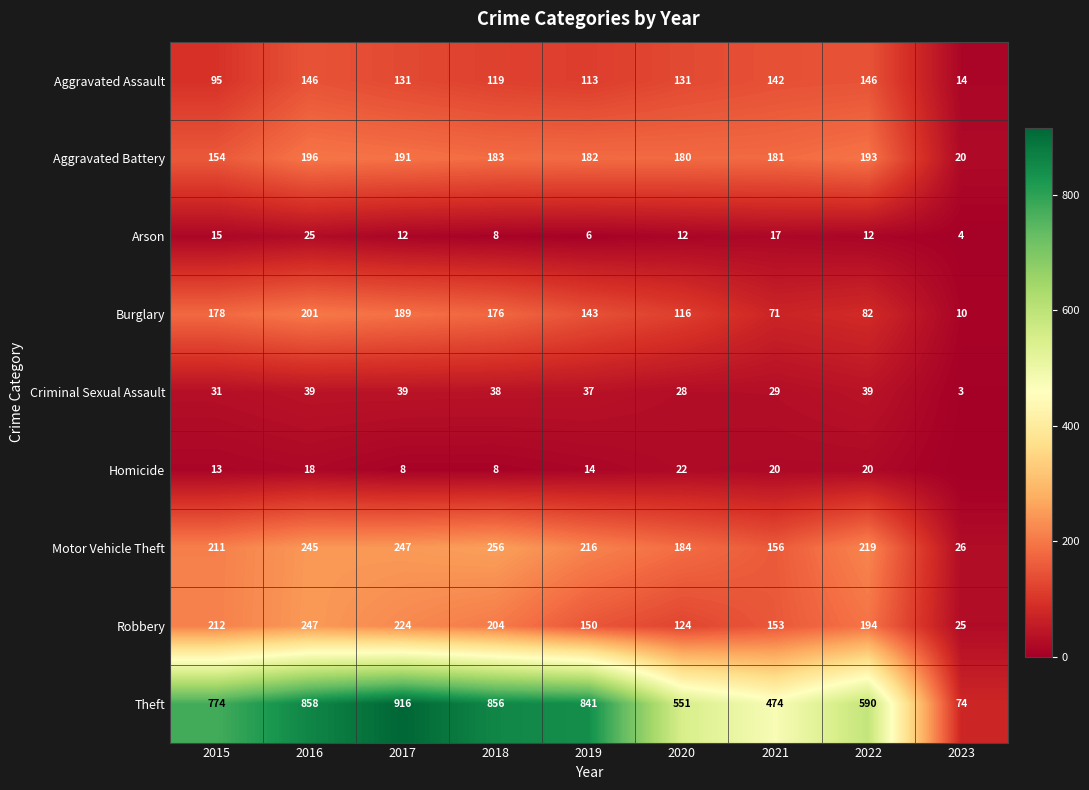

The Arson series shows 17 at 2021. True or false?

True